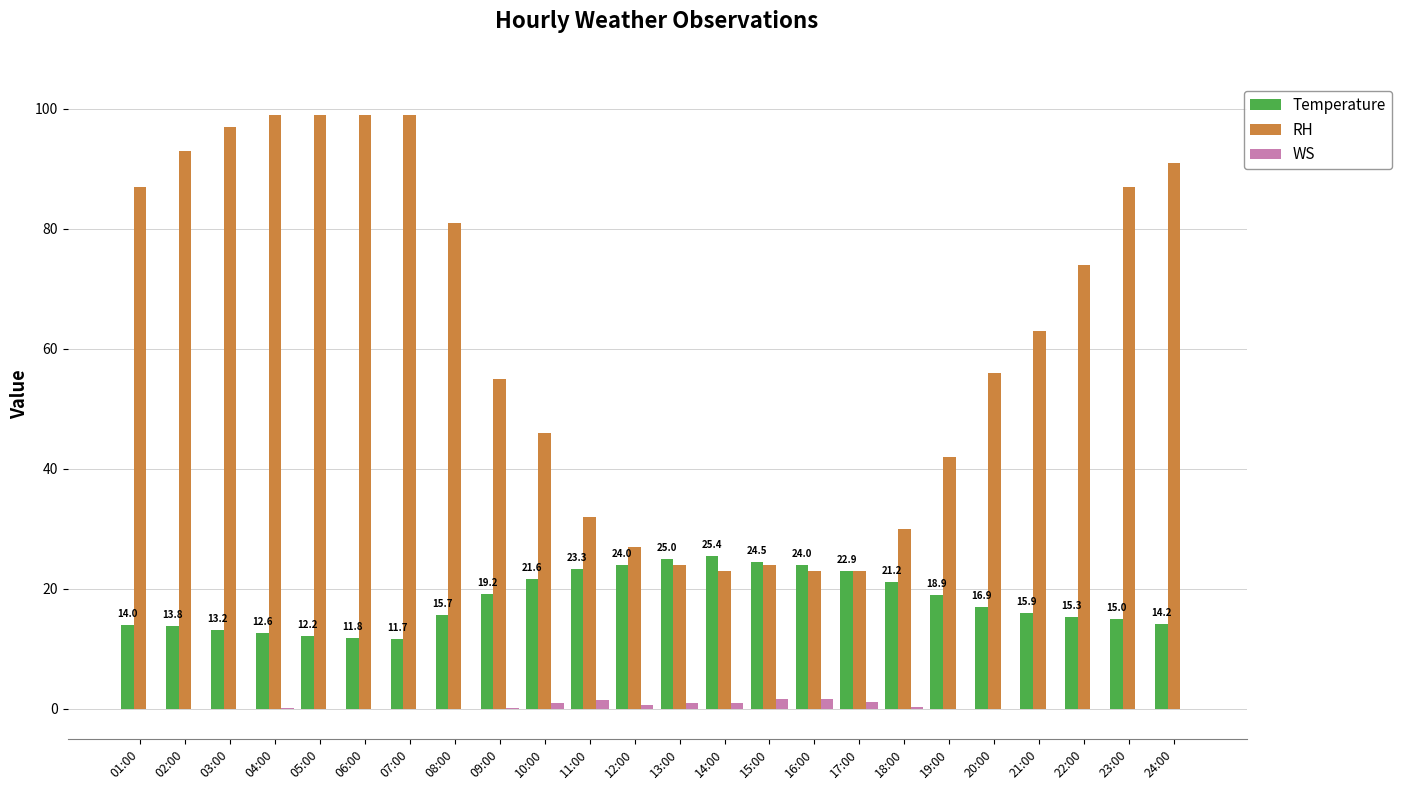

What is the greatest value displayed?

99.0